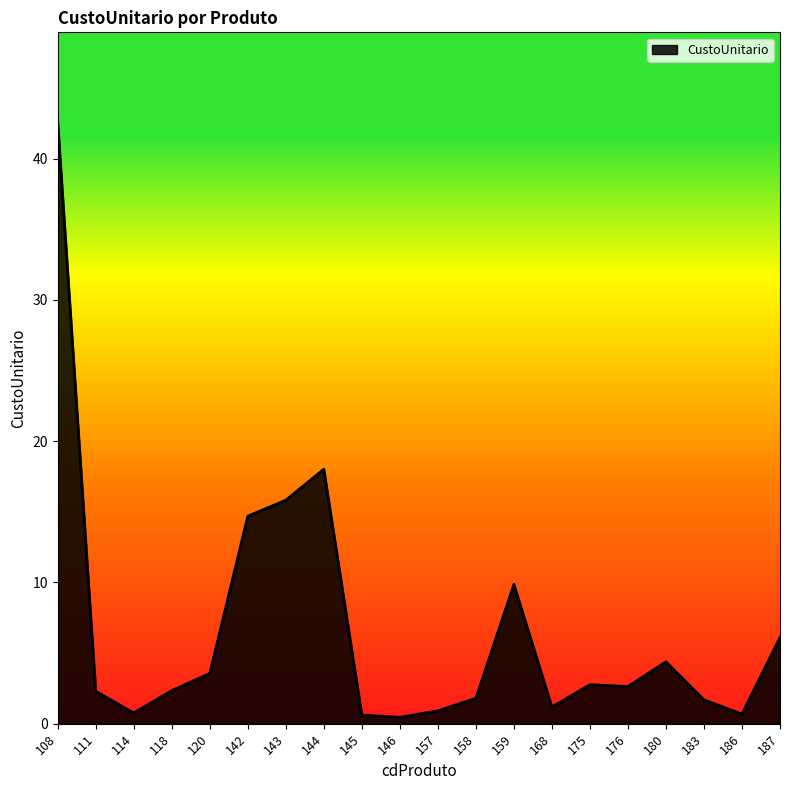

How many lines are shown in the chart?

1